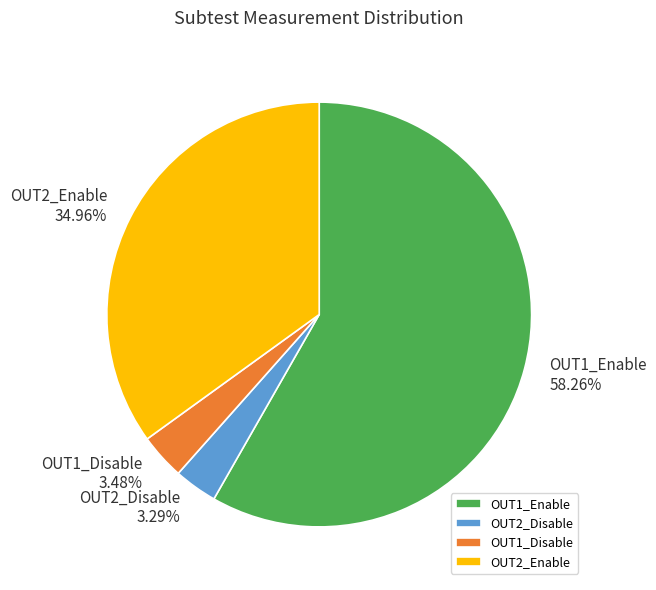

What is the largest slice in the pie chart?

OUT1_Enable